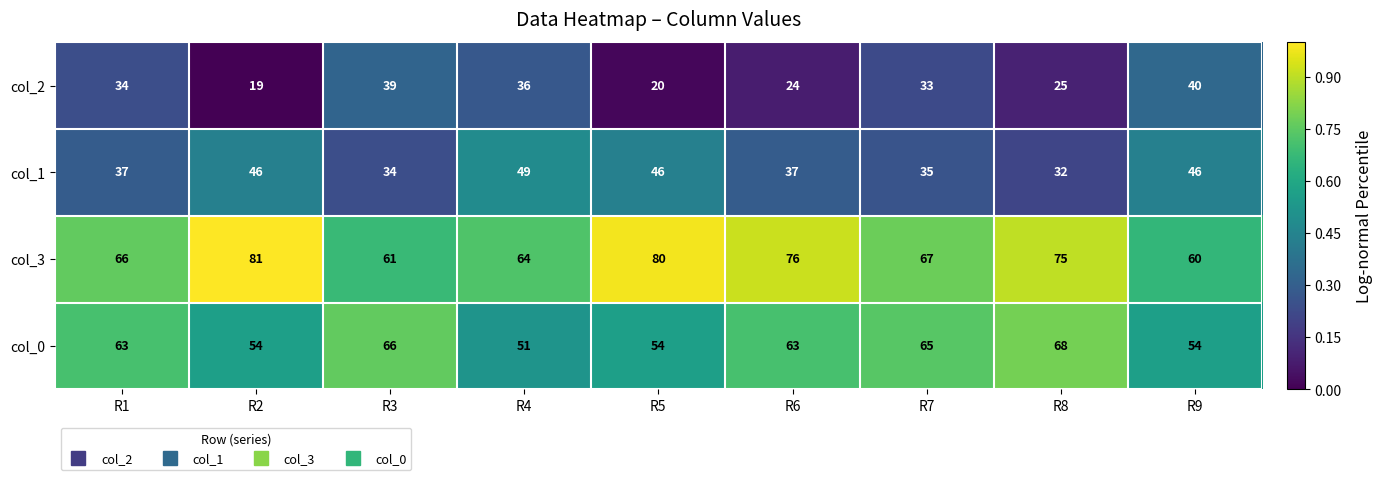

What is the lowest value of the col_1 series?

32